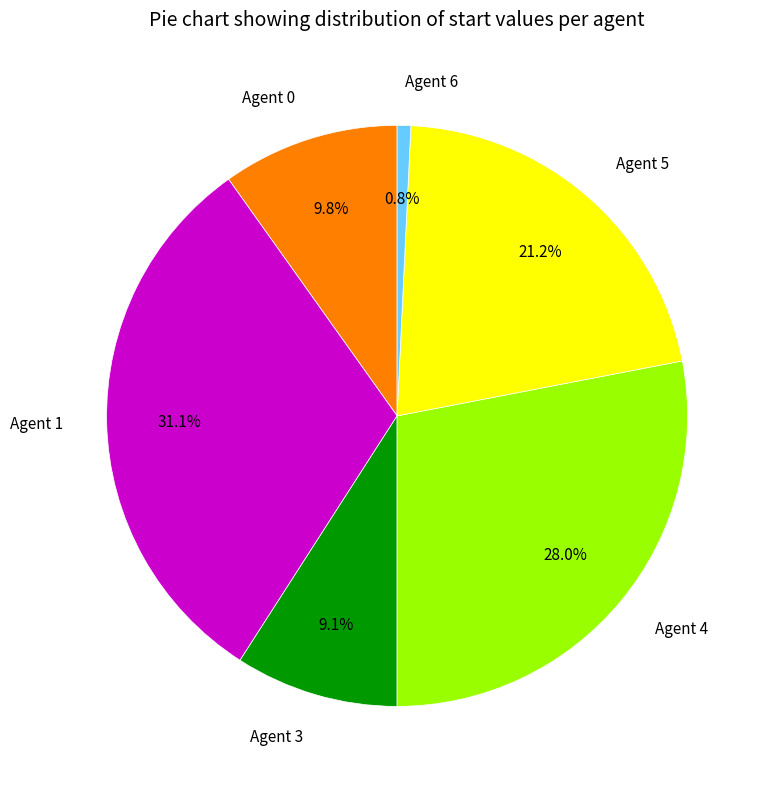

Is there a majority slice in this chart?

No